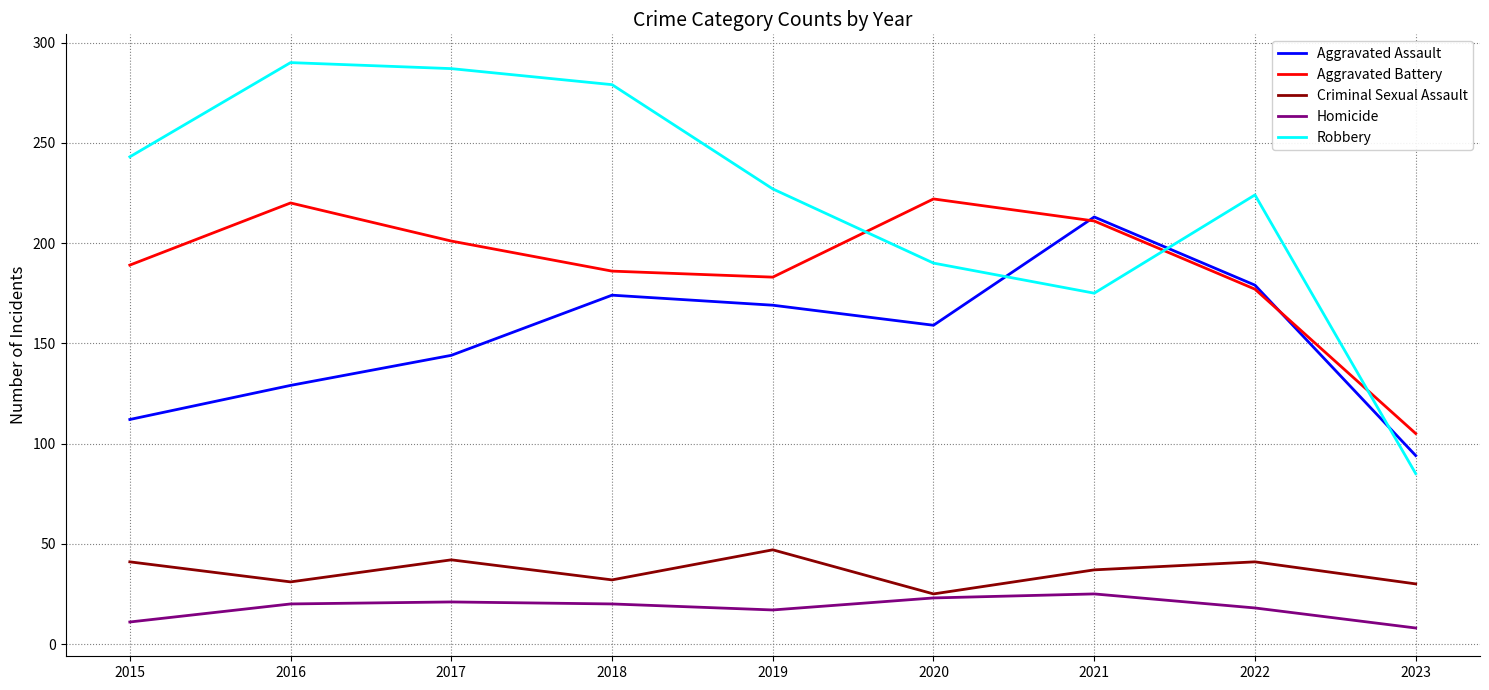

What is the difference between the Aggravated Assault values at 2020 and 2016?

30